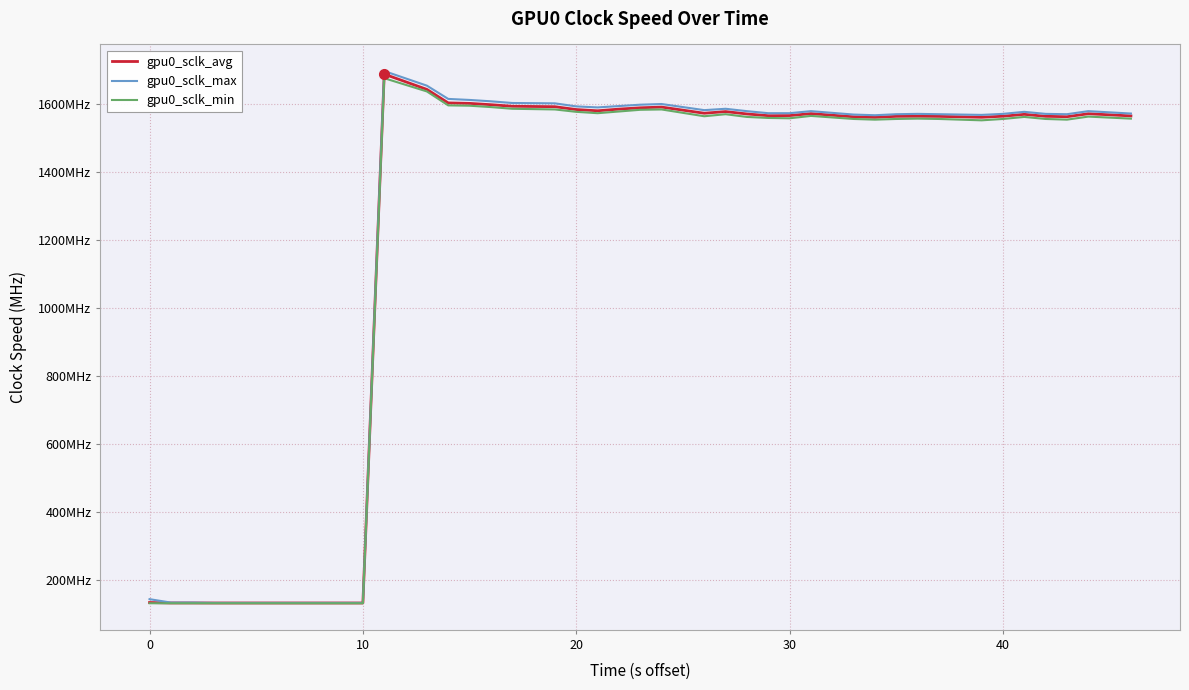

Does the chart have visible grid lines?

Yes